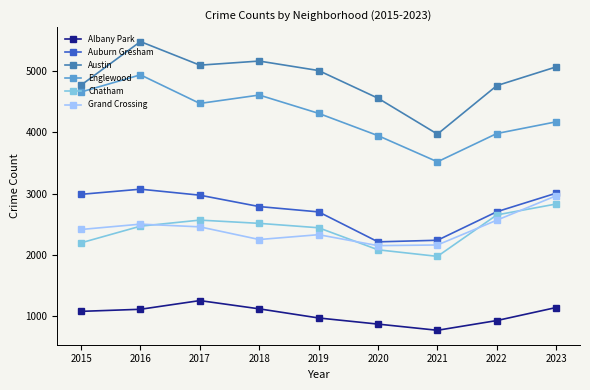

The Englewood series shows 6053 at 2021. True or false?

False